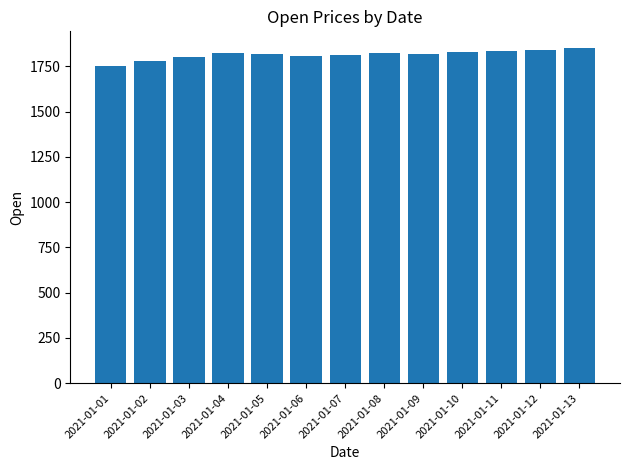

How many values are below 1820?

6